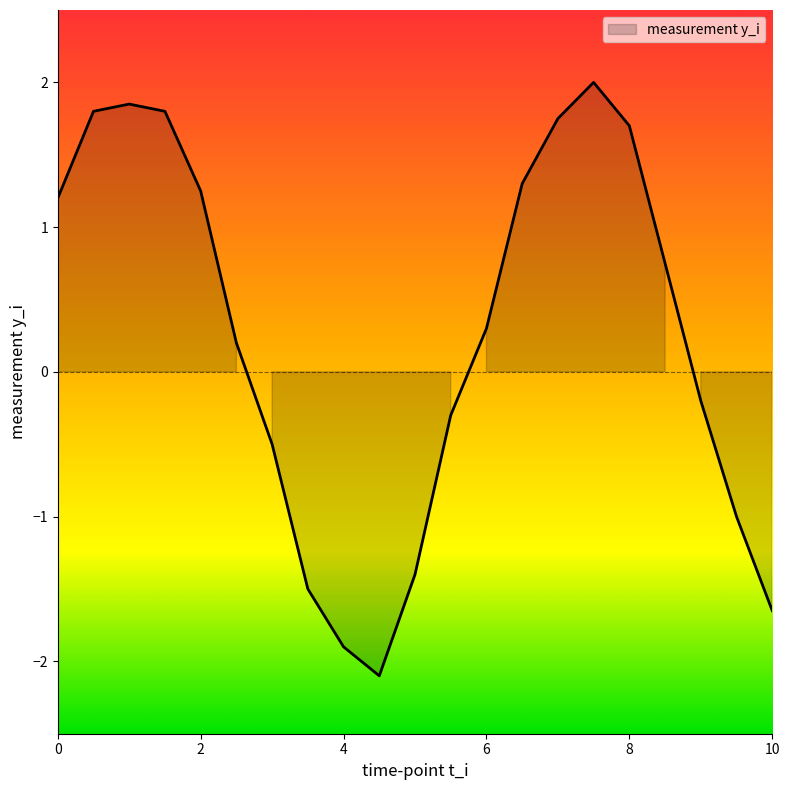

True or false: the data shows 1.9 at 1.

True